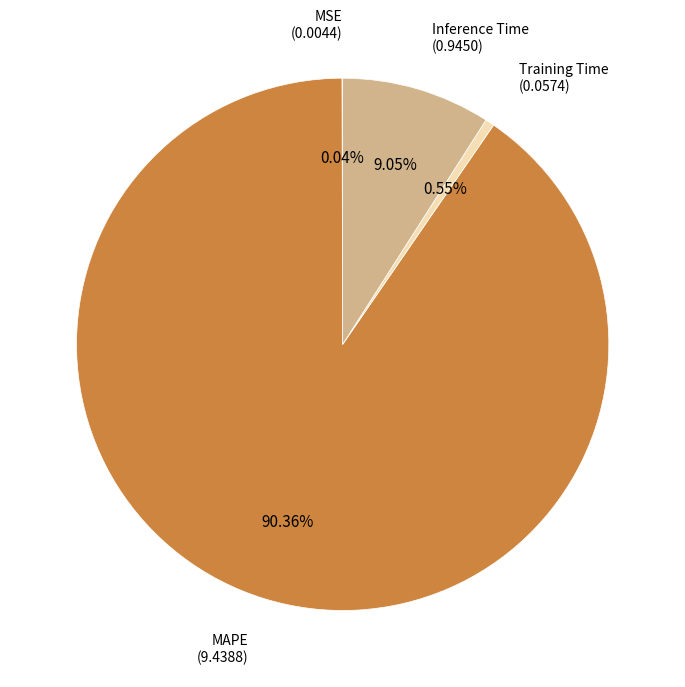

Is there any slice that represents more than half of the pie?

Yes